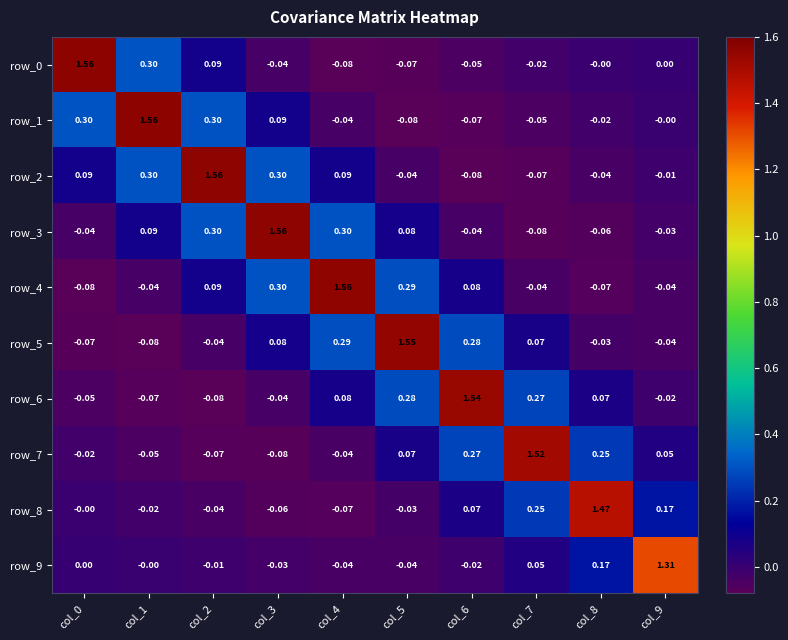

Is the value of row_4 at col_3 greater than the value of row_3 at col_9?

Yes